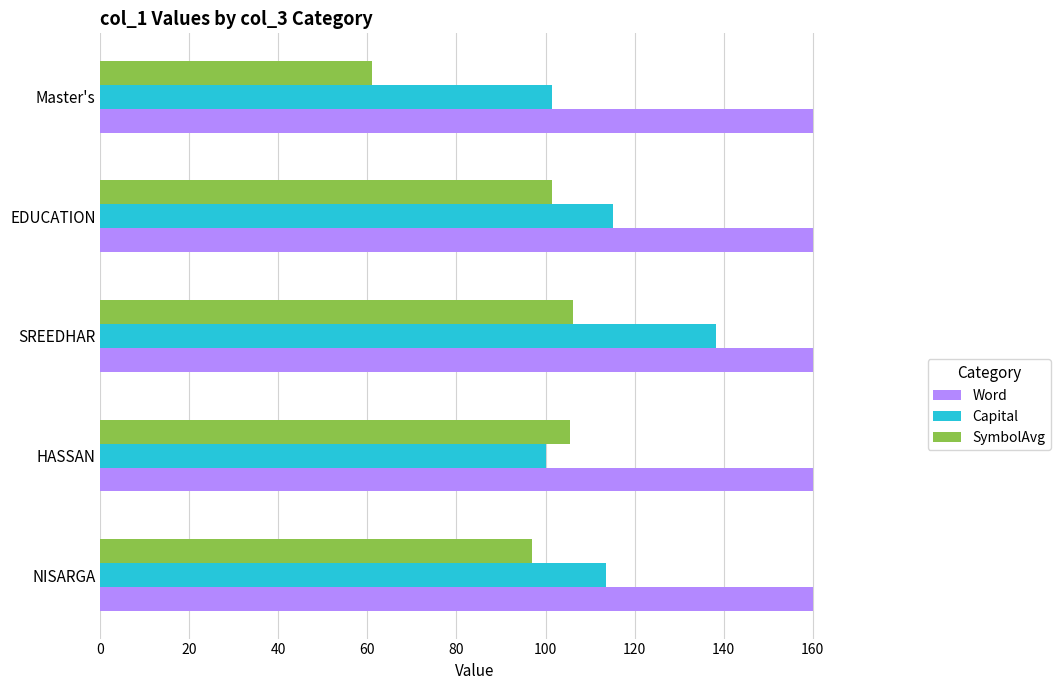

True or false: Capital has a value of 115.2 at EDUCATION.

True